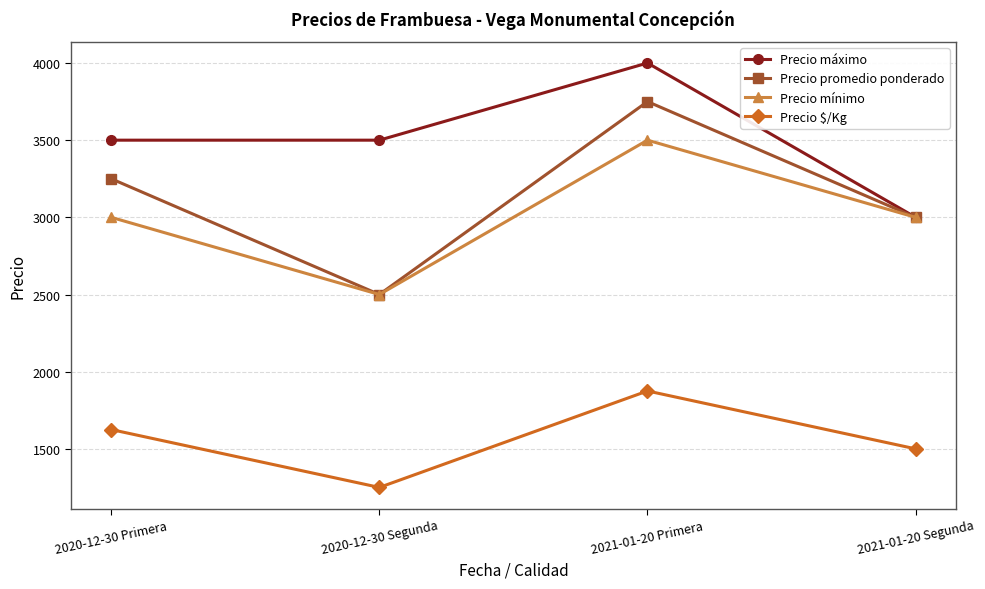

Which series has the largest range (max minus min)?

Precio promedio ponderado